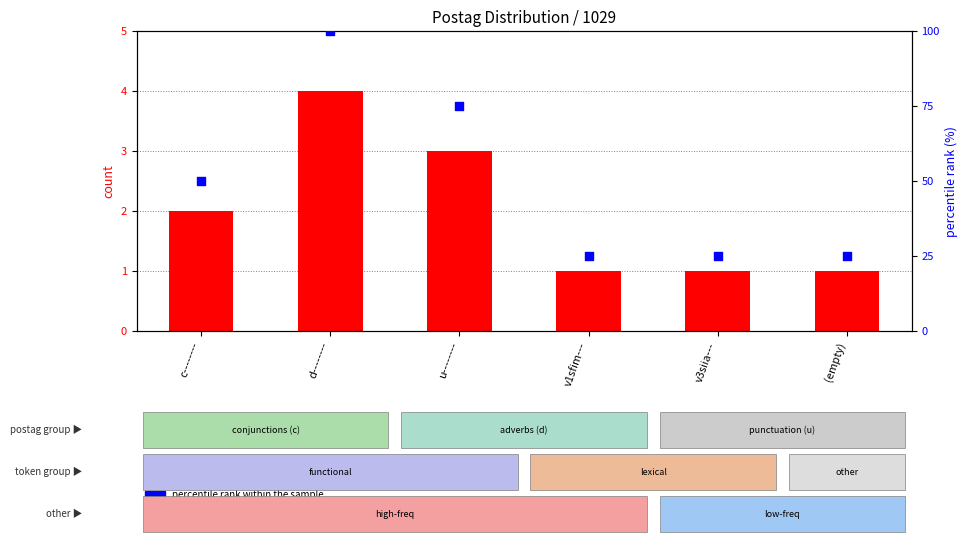

Which series has the largest total across all categories?

percentile rank within the sample